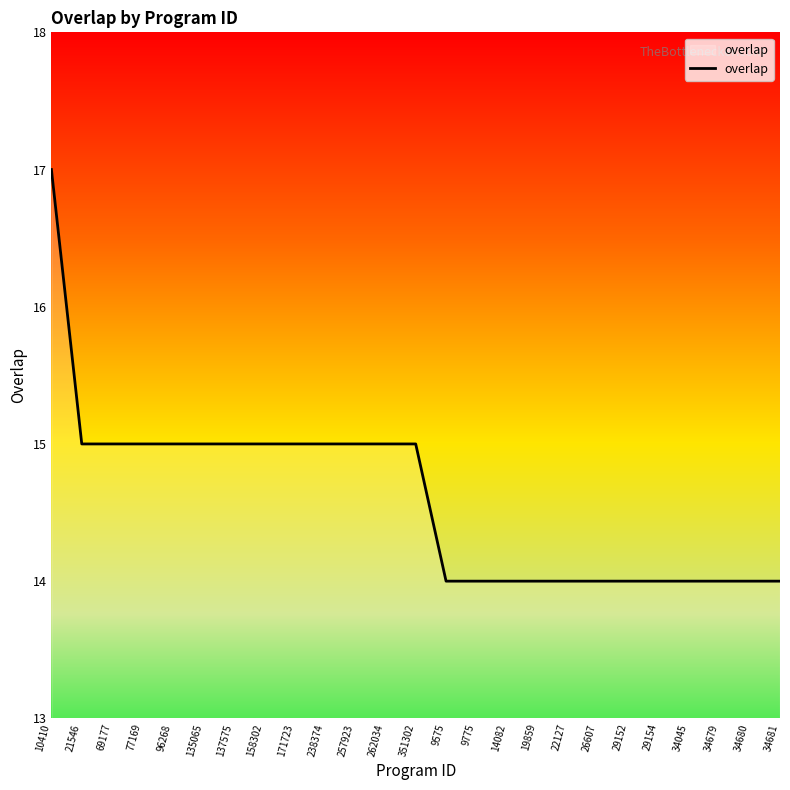

The value at 77169 is 15. True or false?

True